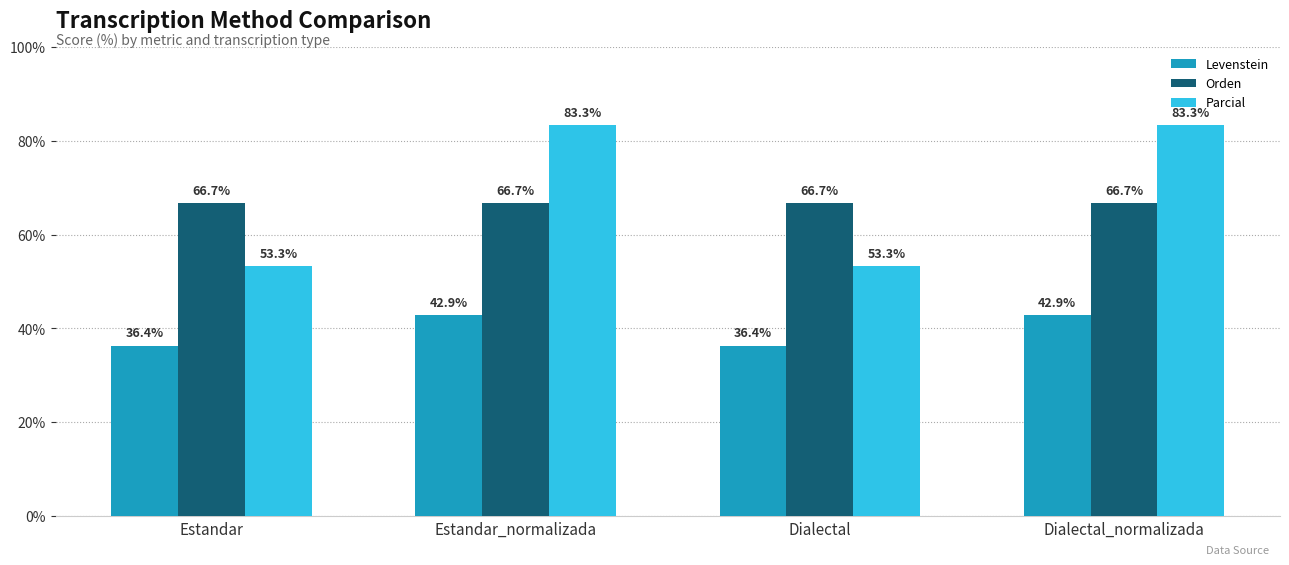

Reading left to right, extract all data points from this chart.

Levenstein: 36.4	42.9	36.4	42.9
Orden: 66.7	66.7	66.7	66.7
Parcial: 53.3	83.3	53.3	83.3